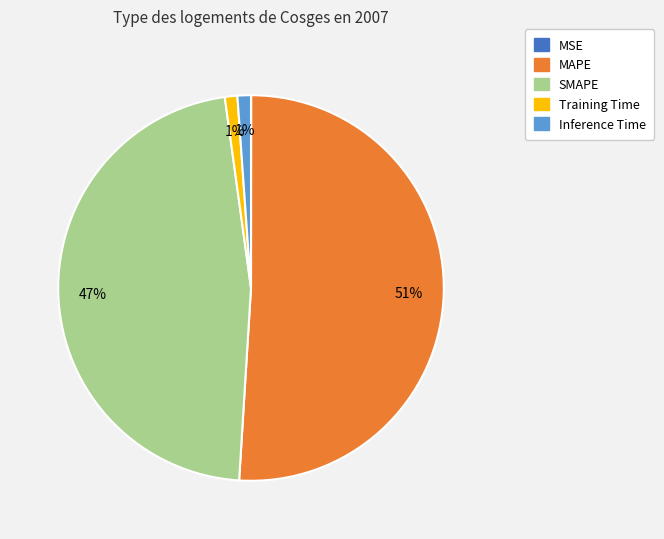

To the nearest percent, what percentage of the pie is SMAPE?

47%